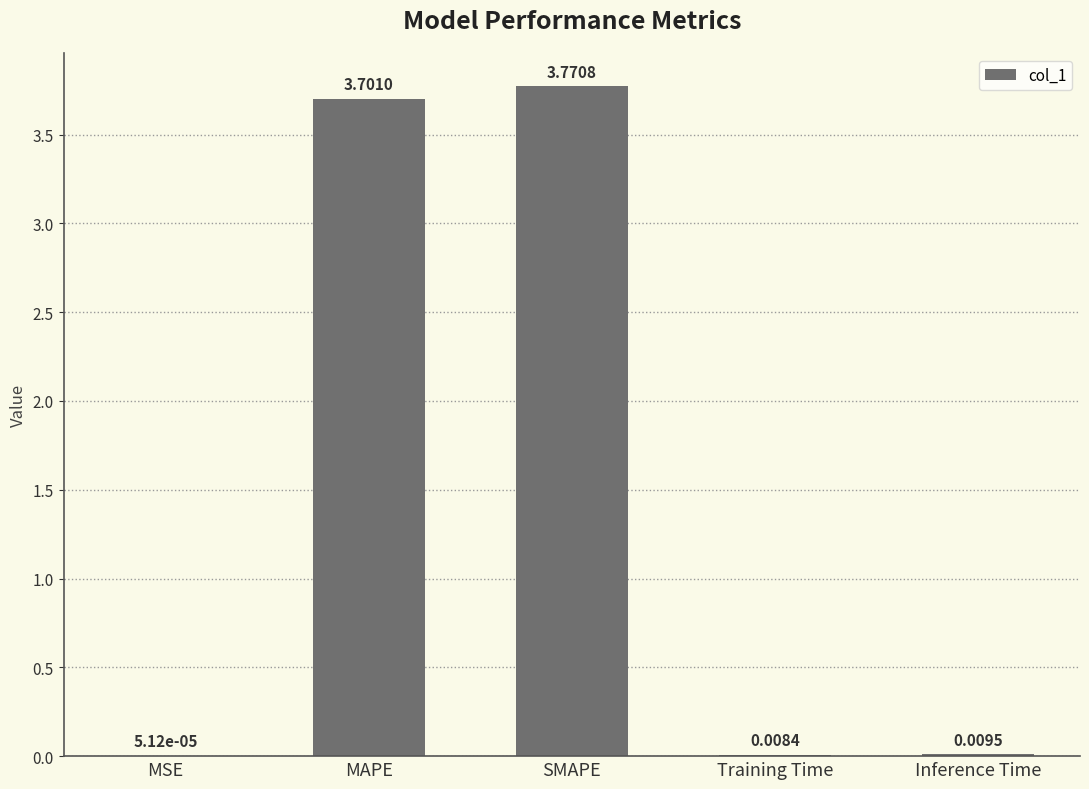

Which has a higher value, Training Time or SMAPE?

SMAPE